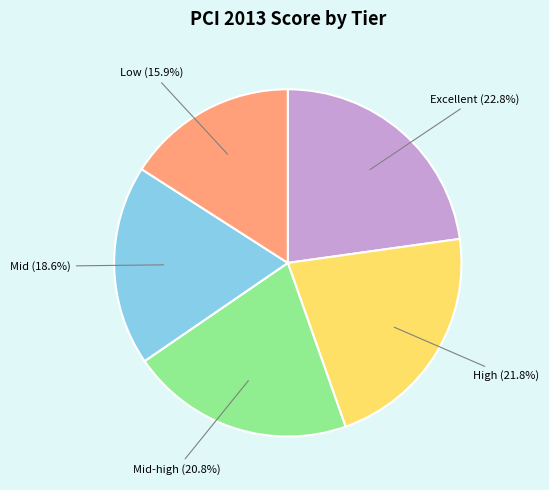

Do Mid-high and Low together represent more than half of the pie?

No